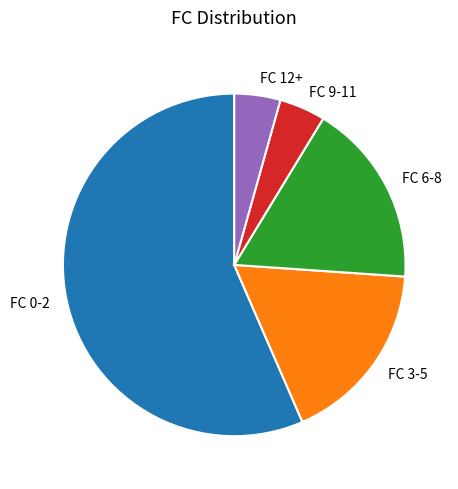

Do FC 9-11 and FC 3-5 together represent more than half of the pie?

No